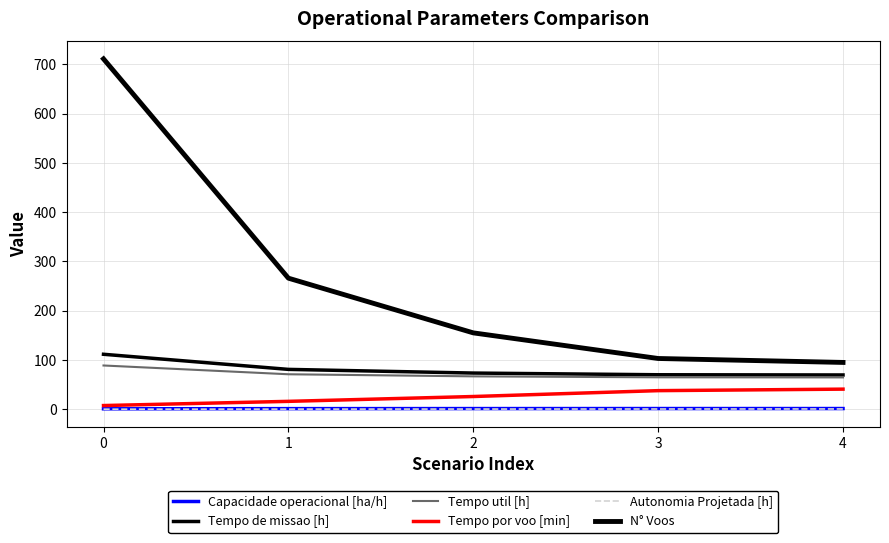

What is the total value across all series at 1?

435.4